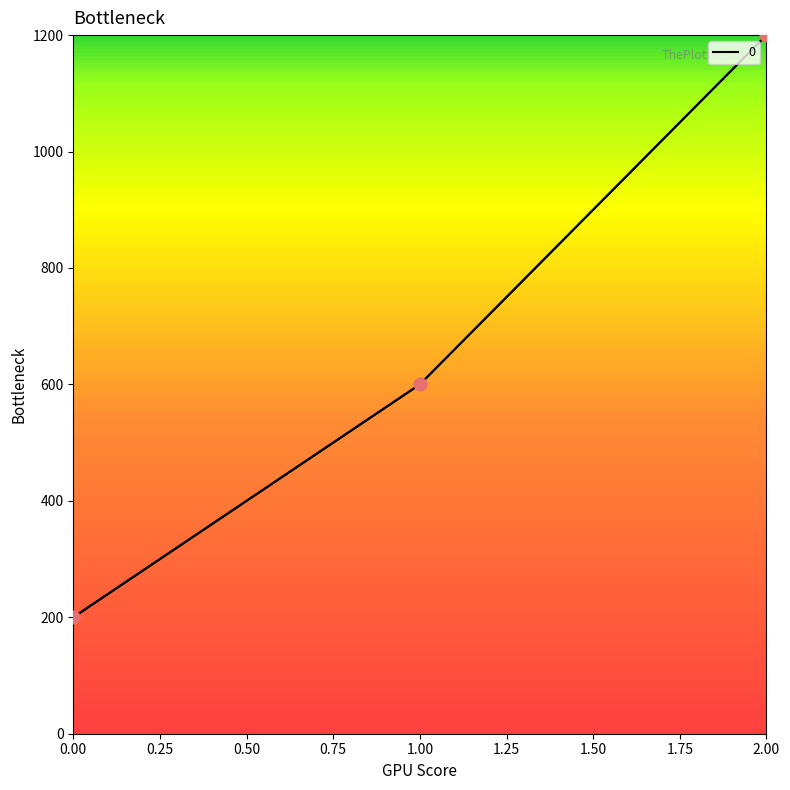

What is the ratio of the value at 1.00 to the value at 2.00?

0.5